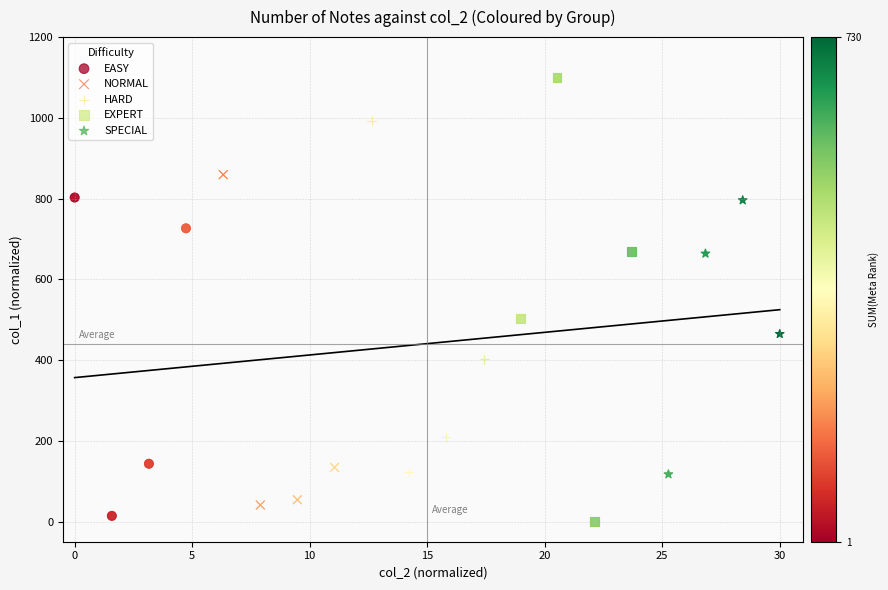

What are all the series names shown in the legend?

EASY, NORMAL, HARD, EXPERT, SPECIAL